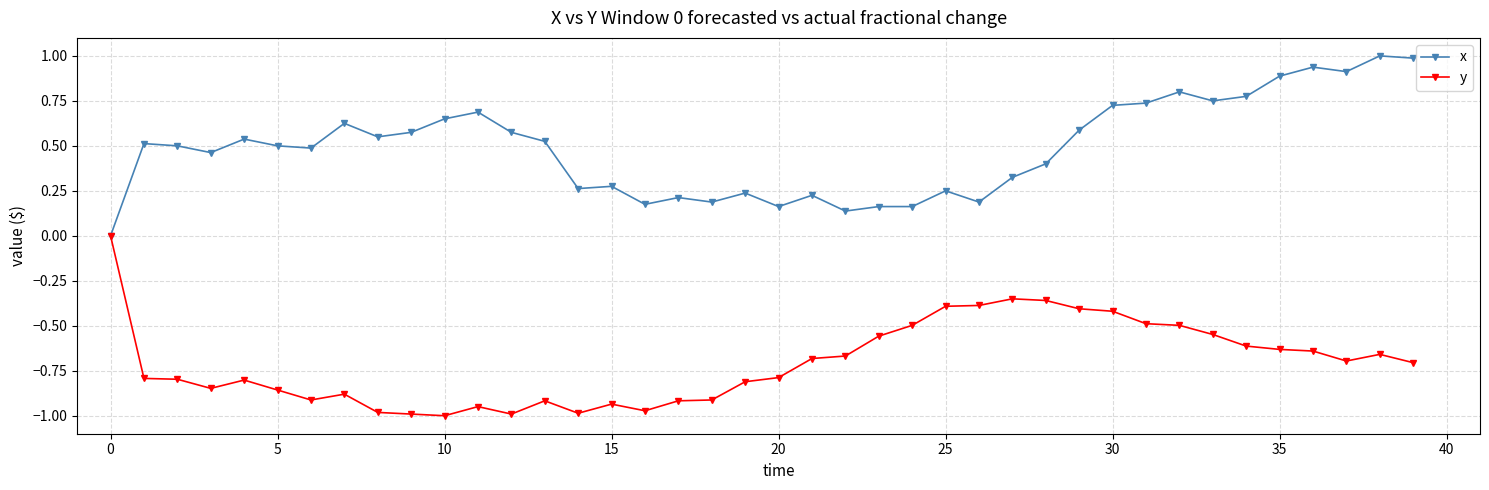

True or false: y has more than 1 points higher than both neighbors.

True